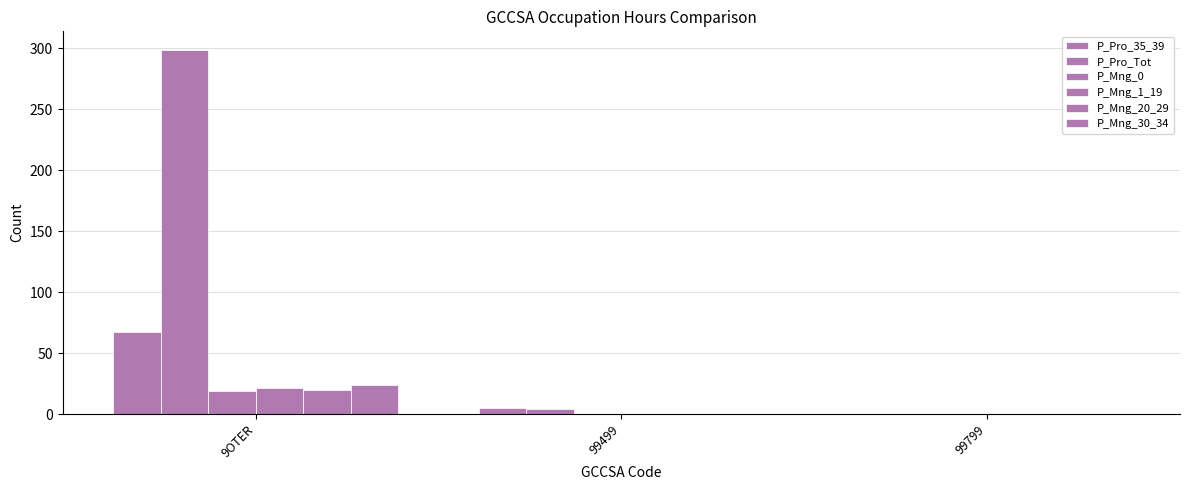

Reading right to left, what are all the values shown in this chart?

P_Pro_35_39: 0	5	67
P_Pro_Tot: 0	4	299
P_Mng_0: 0	0	19
P_Mng_1_19: 0	0	21
P_Mng_20_29: 0	0	20
P_Mng_30_34: 0	0	24